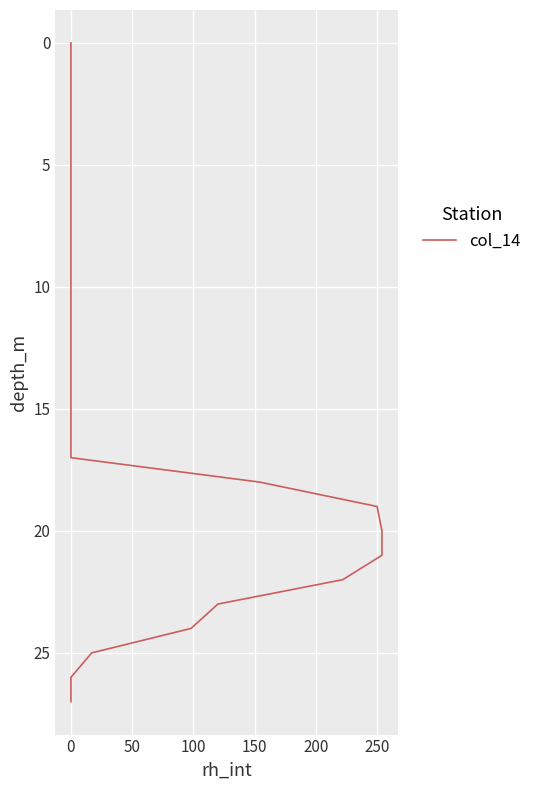

Where does the data first go above 14?

15